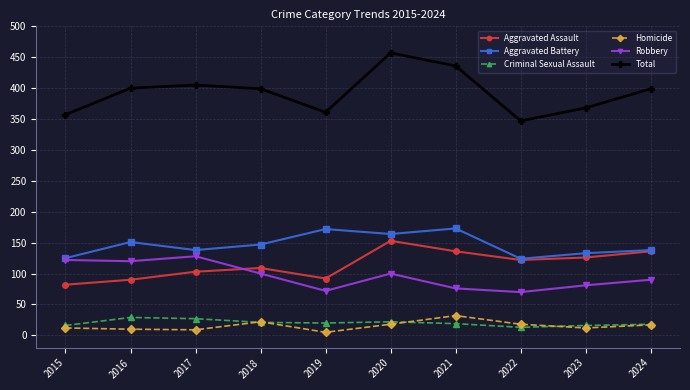

Is the value of Criminal Sexual Assault at 2023 greater than the value of Robbery at 2015?

No